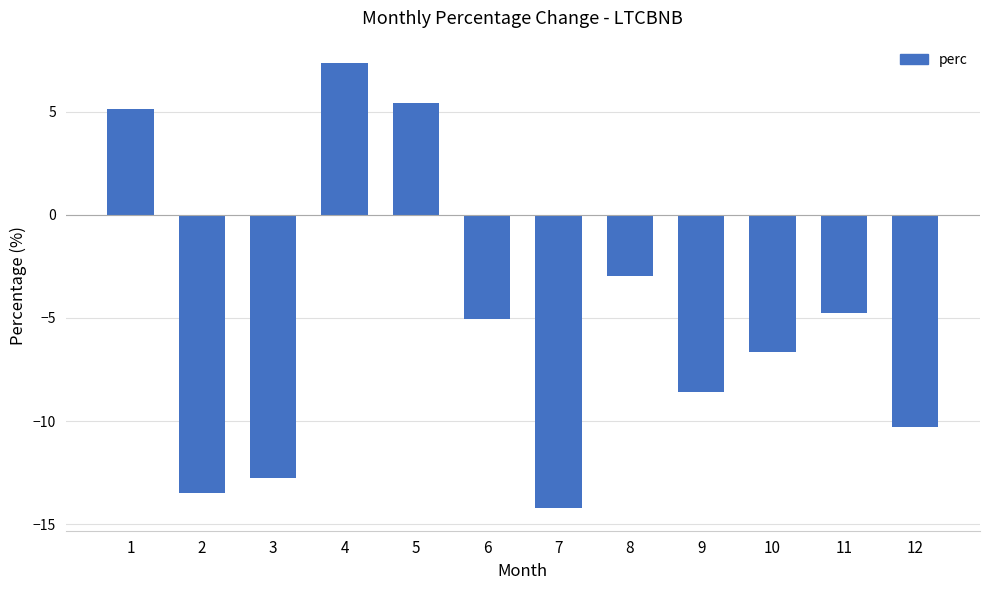

Reading left to right, list all the values displayed in this chart.

5.1	-13.5	-12.8	7.4	5.4	-5.1	-14.2	-3.0	-8.6	-6.6	-4.8	-10.3